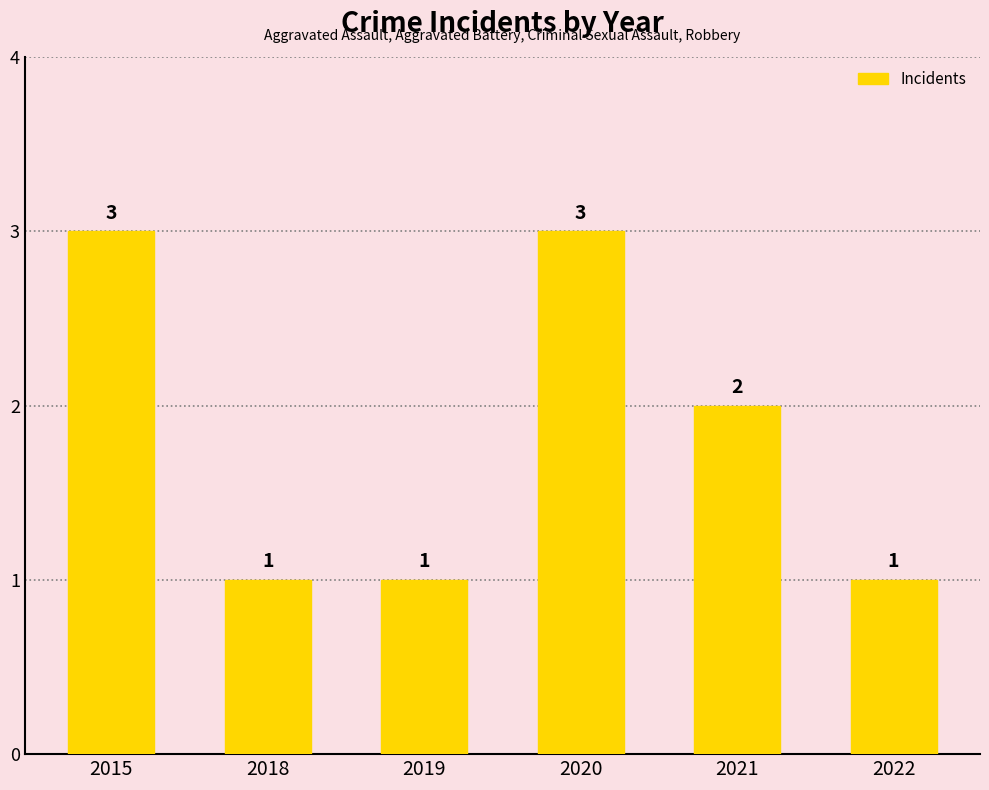

How many values are below 2?

3